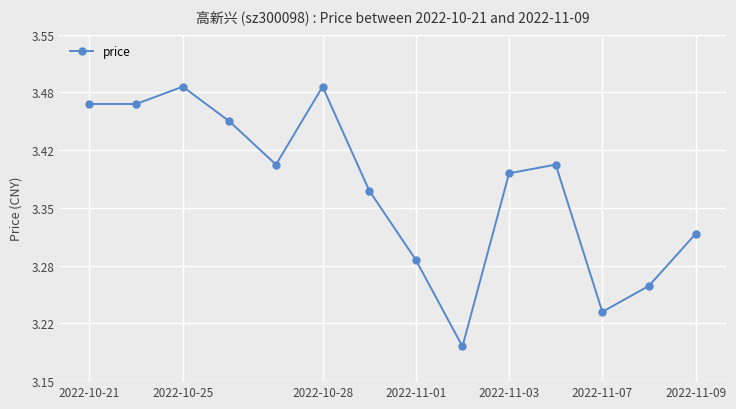

True or false: there are more than 0 points higher than both neighbors.

True